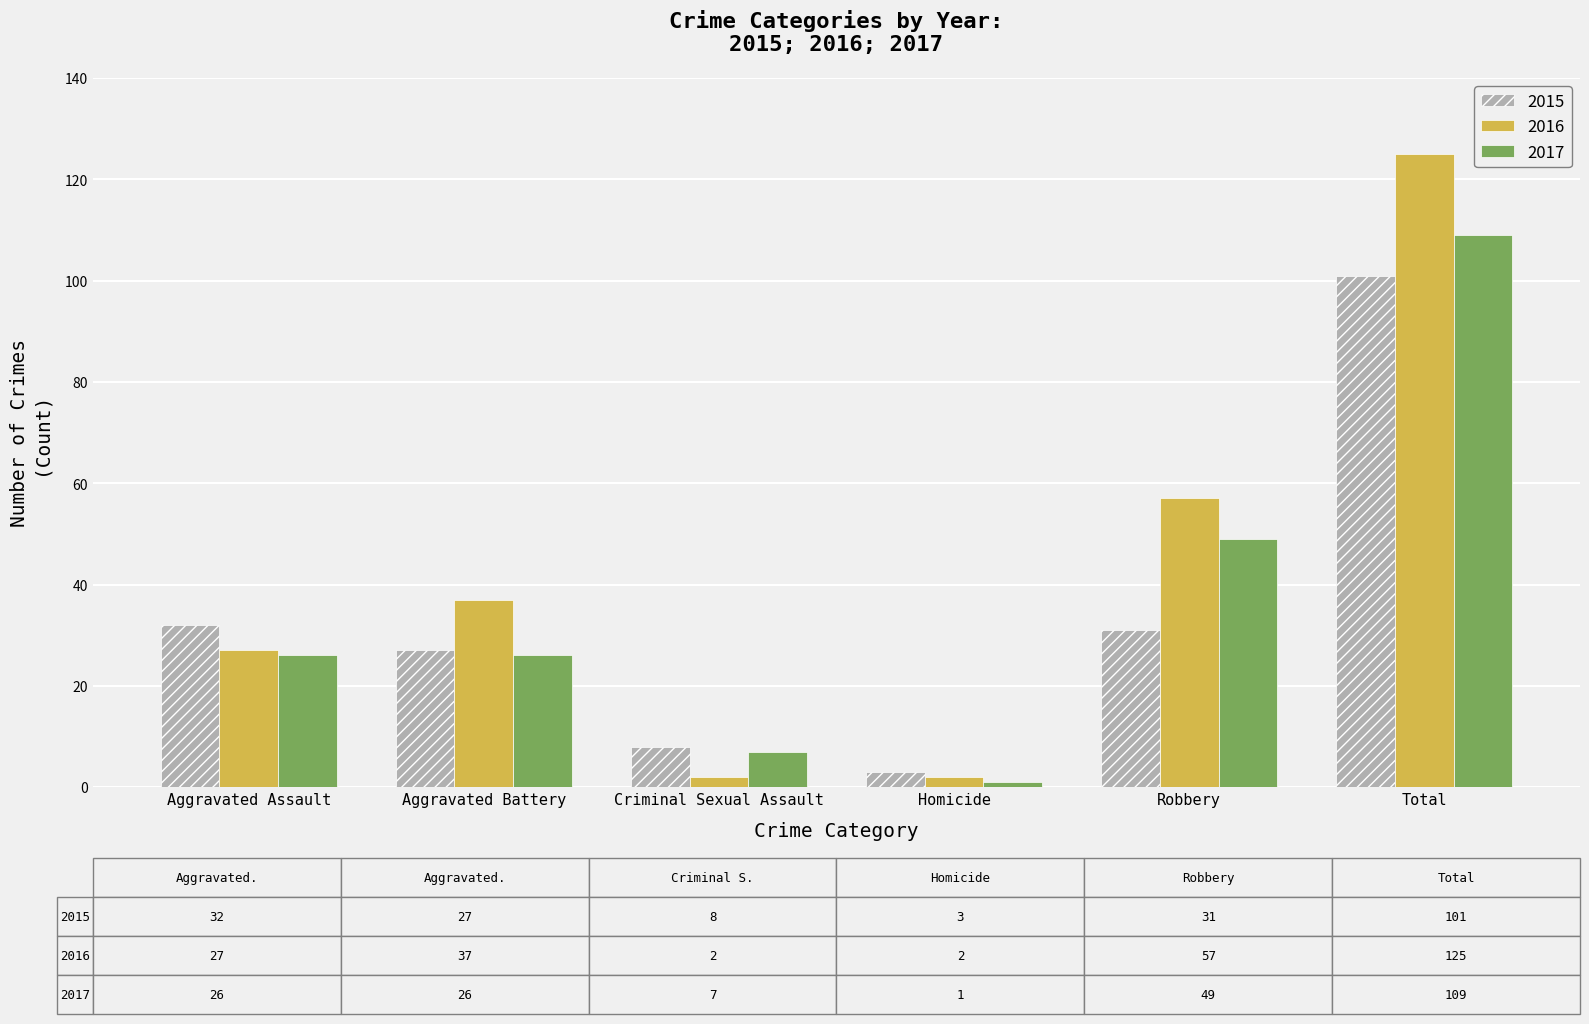

Where is 2016 nearest to the value 63?

Robbery